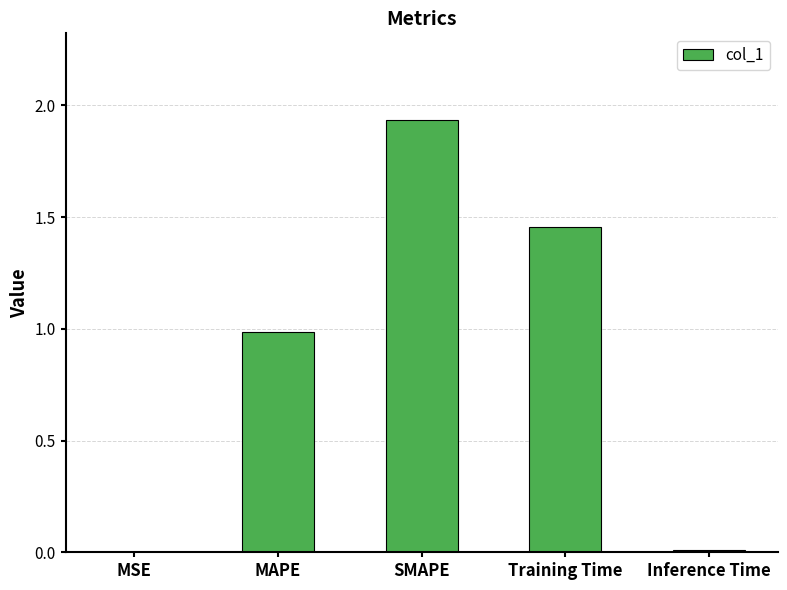

What is the sum of all values?

4.4